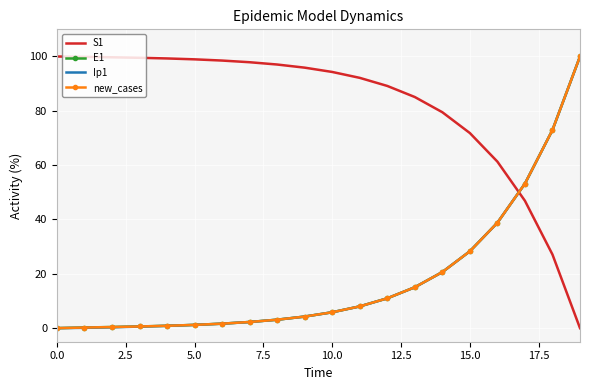

After their last crossing, which series has the higher values: Ip1 or S1?

Ip1